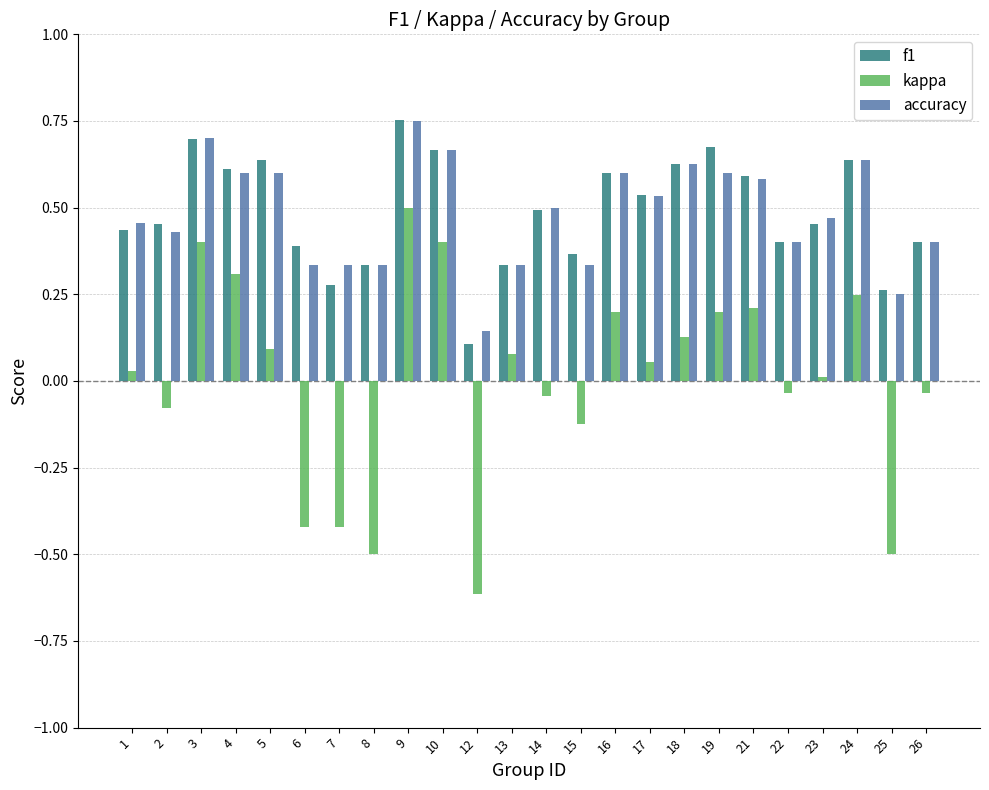

The value of f1 at 19 is 0.3. True or false?

False